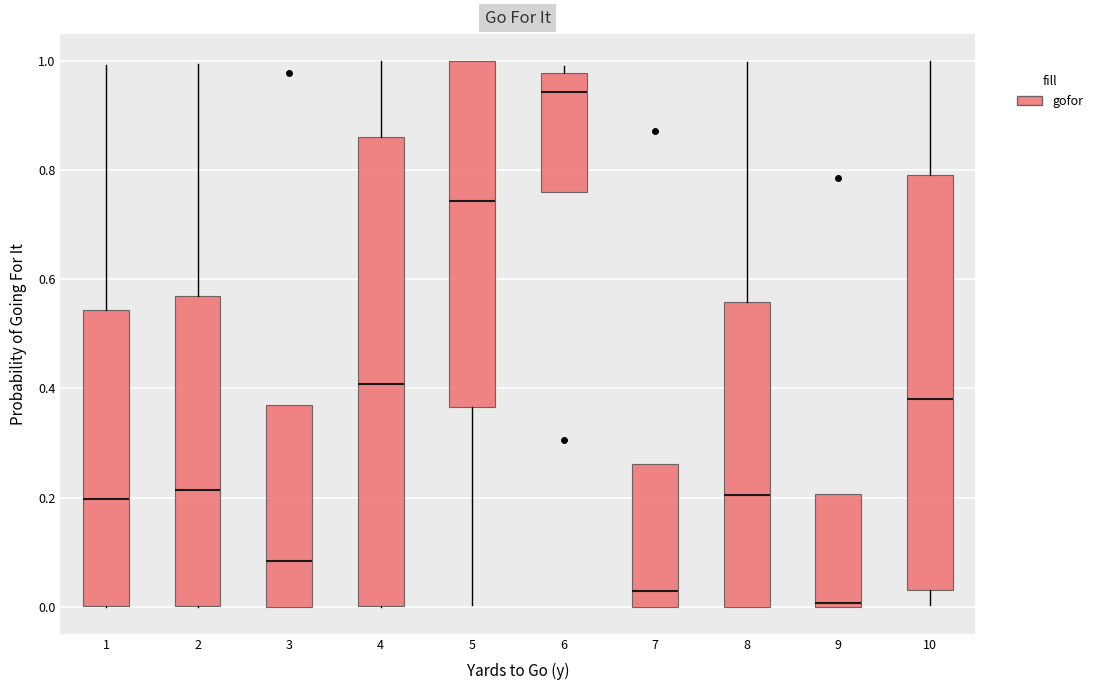

Reading left to right, read every box against the y-axis: the position of its median line, the range the box covers, and the ends of its whiskers. The values are not printed on the chart, so give them approximately, as read against the axis.

1: median 0.20, box 0.00 to 0.54, whiskers 0.00 to 1.00
2: median 0.22, box 0.00 to 0.56, whiskers 0.00 to 1.00
3: median 0.08, box 0.00 to 0.38, whiskers 0.00 to 0.38
4: median 0.40, box 0.00 to 0.86, whiskers 0.00 to 1.00
5: median 0.74, box 0.36 to 1.00, whiskers 0.00 to 1.00
6: median 0.94, box 0.76 to 0.98, whiskers 0.76 to 1.00
7: median 0.02, box 0.00 to 0.26, whiskers 0.00 to 0.26
8: median 0.20, box 0.00 to 0.56, whiskers 0.00 to 1.00
9: median 0.00, box 0.00 to 0.20, whiskers 0.00 to 0.20
10: median 0.38, box 0.02 to 0.80, whiskers 0.00 to 1.00